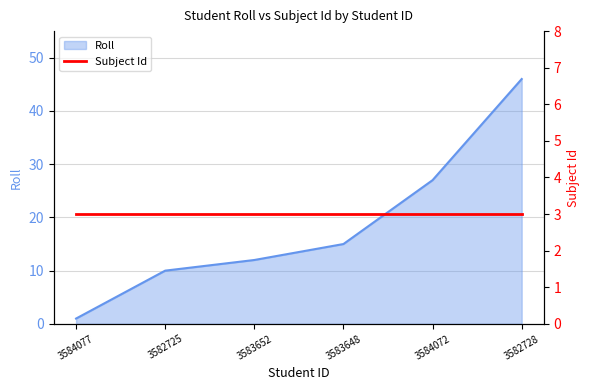

Reading left to right, list all the values displayed in this chart.

1	10	12	15	27	46